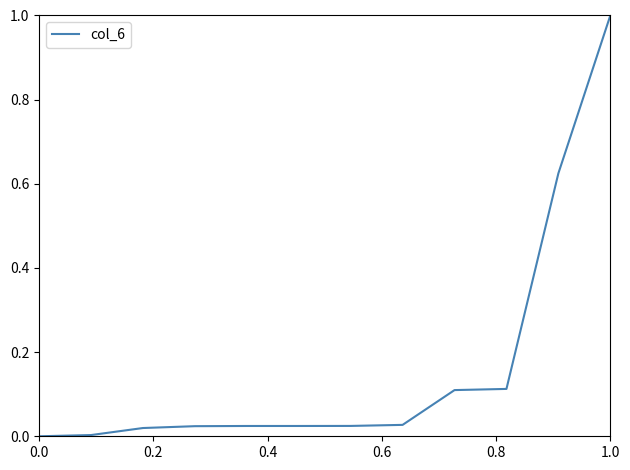

What is the greatest value displayed?

1.0